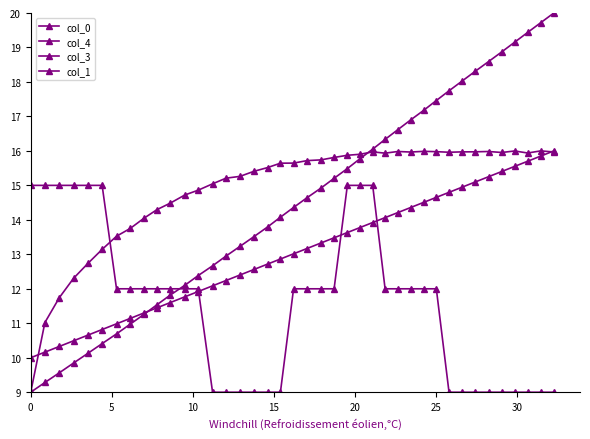

How many lines are shown in the chart?

4